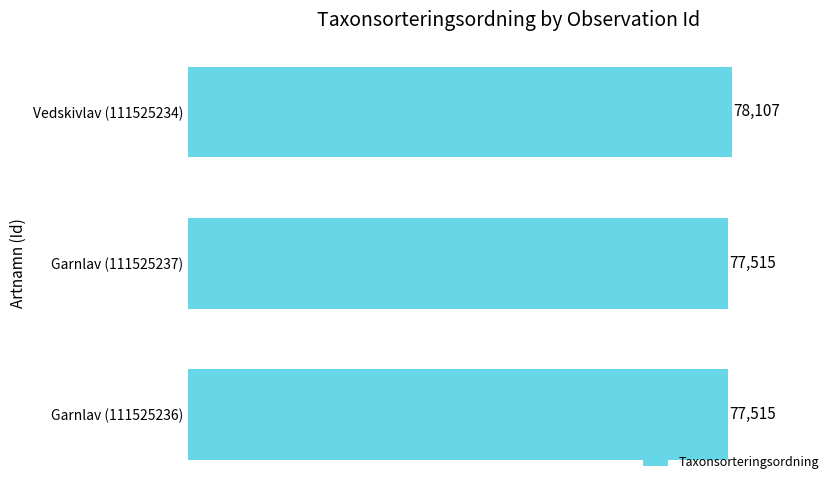

Reading bottom to top, extract all data points from this chart.

Garnlav (111525236)=77515	Garnlav (111525237)=77515	Vedskivlav (111525234)=78107